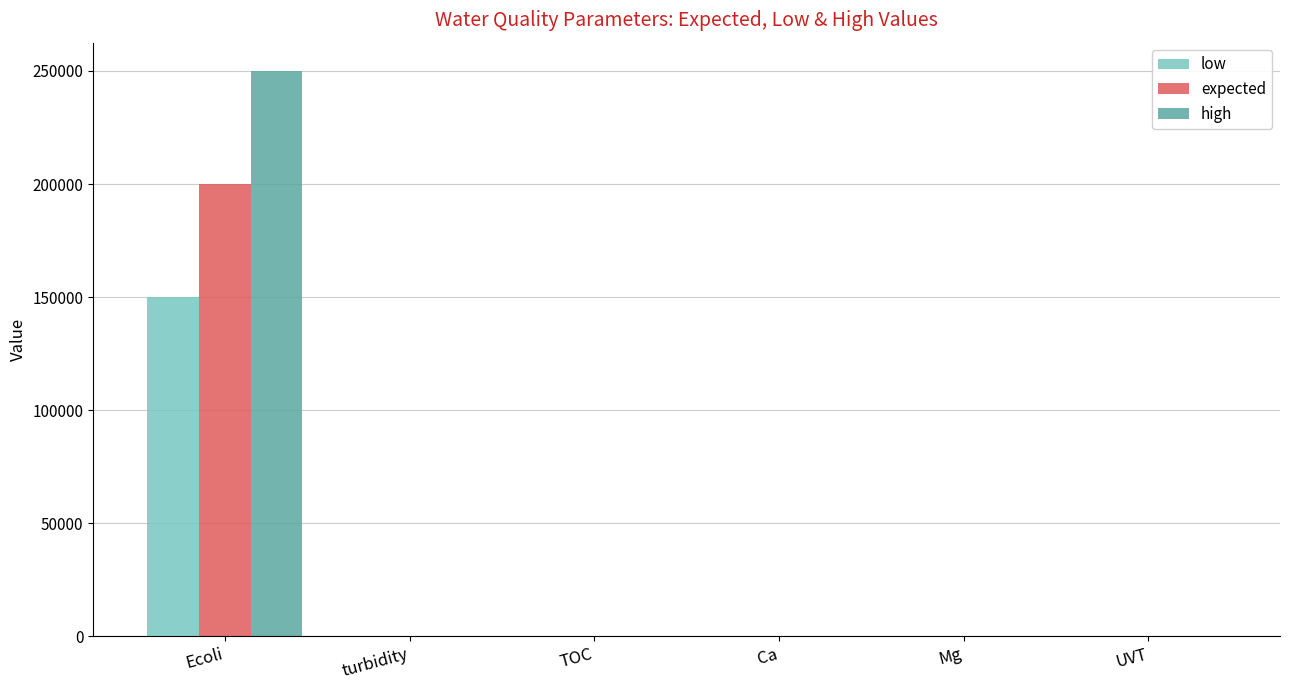

Is it true that low equals 20 at Ca?

True